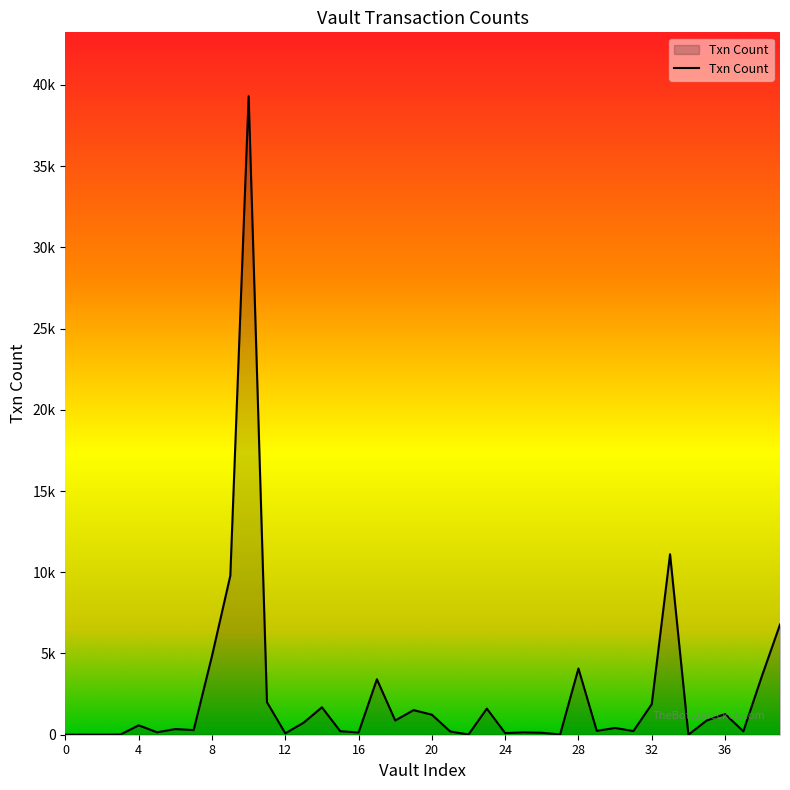

Does the chart have visible grid lines?

No